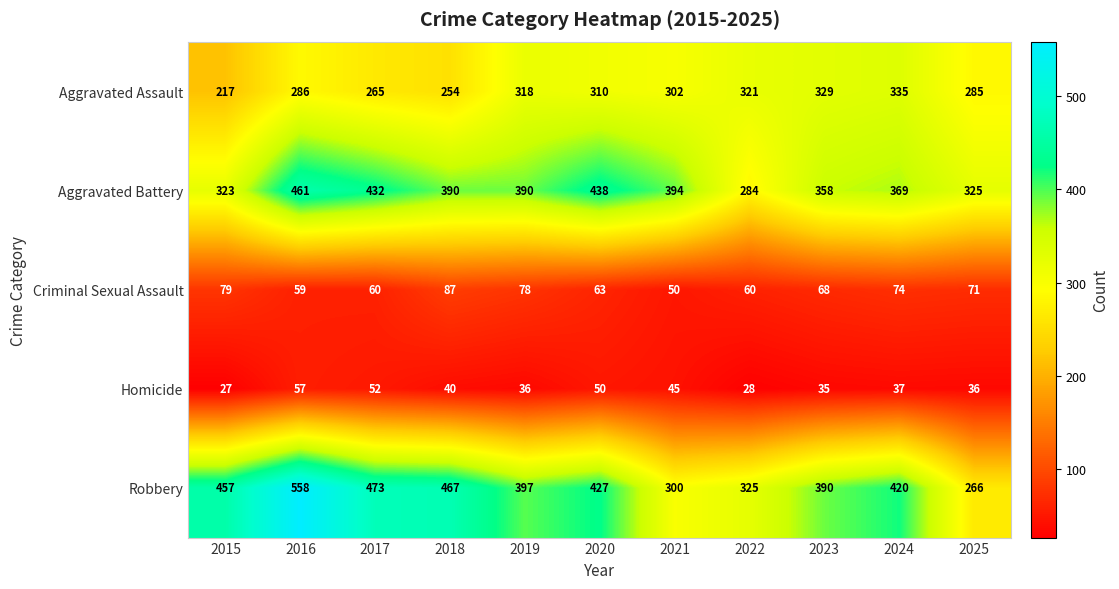

Is it true that Aggravated Assault equals 109 at 2020?

False